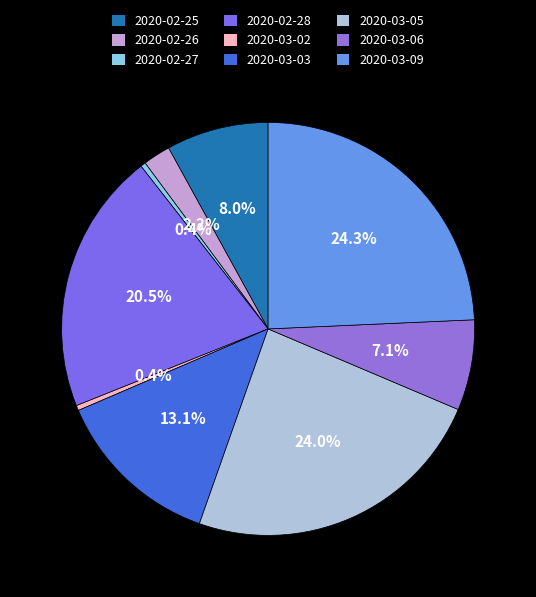

Is it true that 2020-03-05 is 15% of the pie?

False